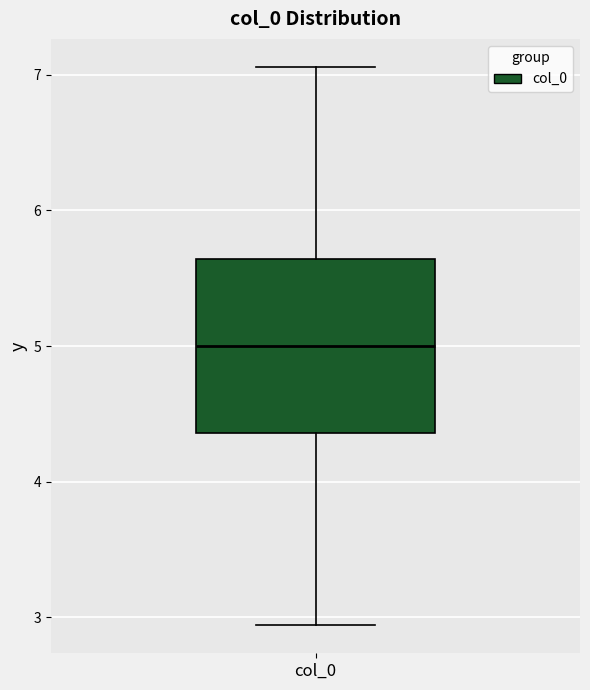

Transcribe this box plot: give where the median line is, the range the box spans, and where the two whiskers end, as read against the y-axis. The values are not printed on the chart, so give them approximately, as read against the axis.

median 5.0, box 4.4 to 5.6, whiskers 2.9 to 7.1